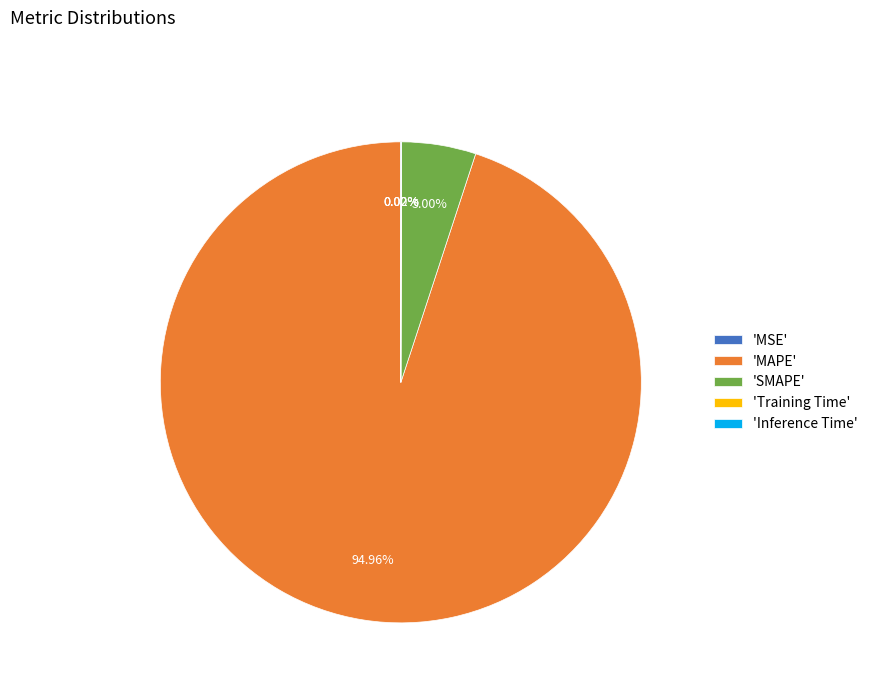

Is there any slice that represents more than half of the pie?

Yes